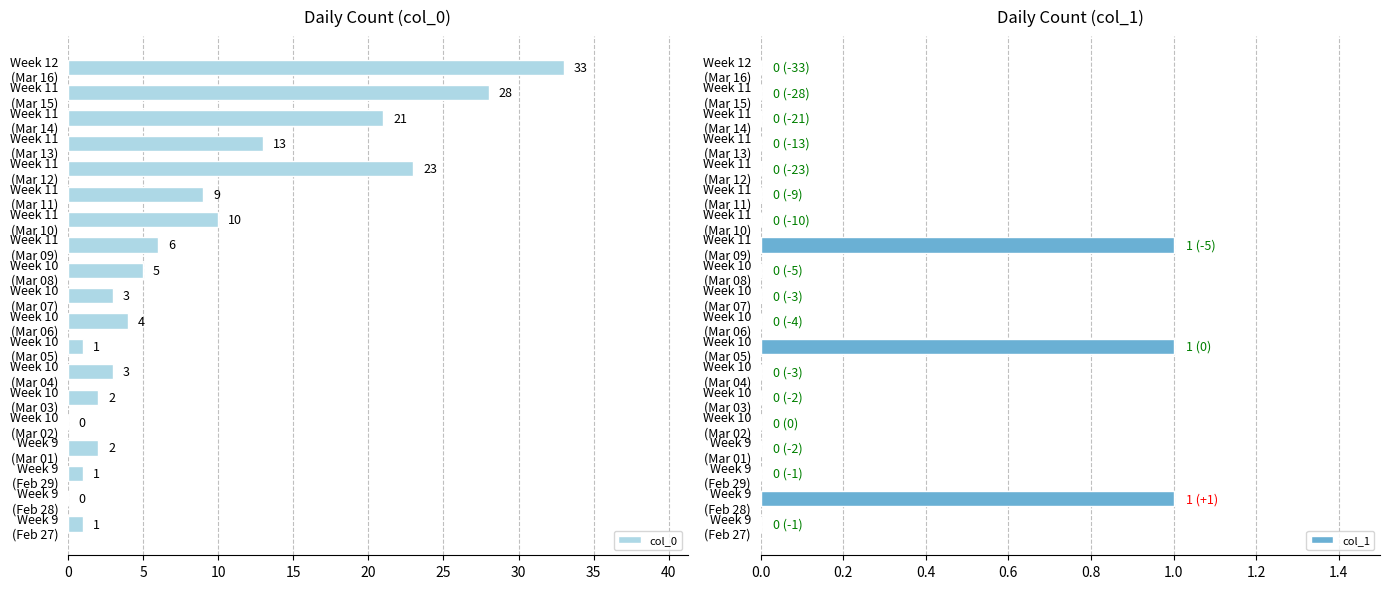

What is the highest value of the col_1 series?

1